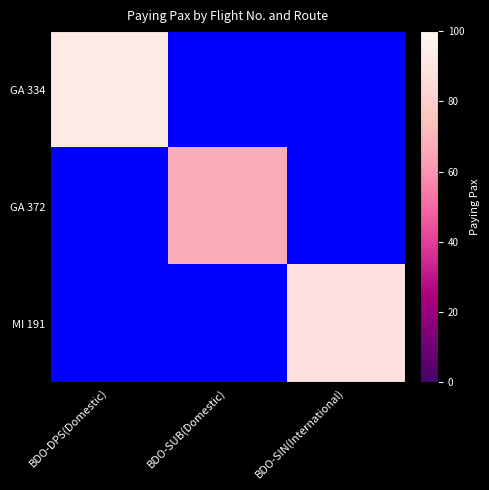

Is the value of GA 372 at BDO-DPS(Domestic) greater than the value of GA 334 at BDO-SUB(Domestic)?

No